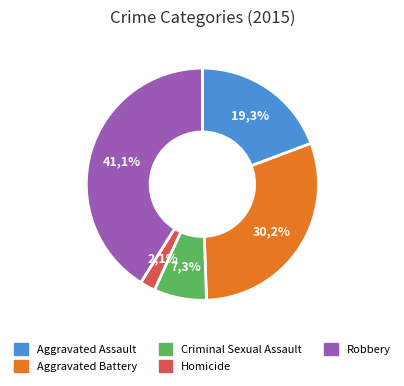

Is there a majority slice in this chart?

No